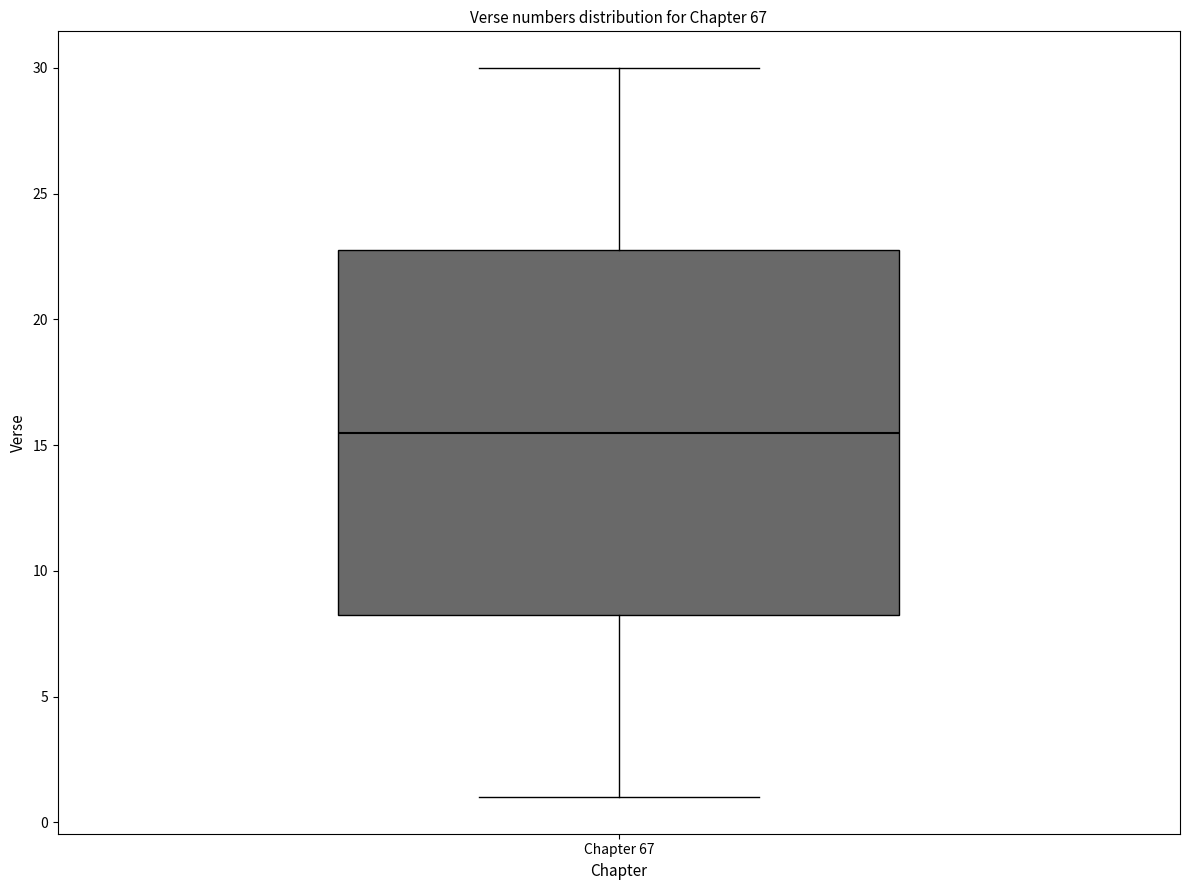

Where is the lower edge of the box for Chapter 67 on the y-axis? The values are not printed on the chart, so give them approximately, as read against the axis.

8.5